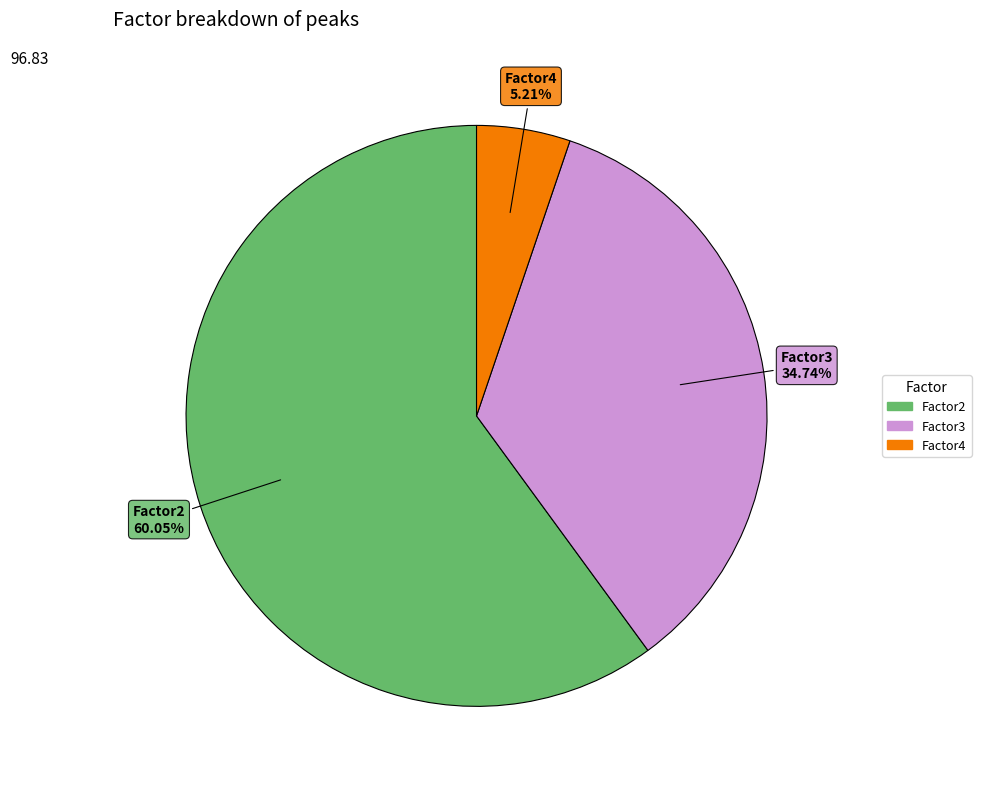

Is there any slice that represents more than half of the pie?

Yes